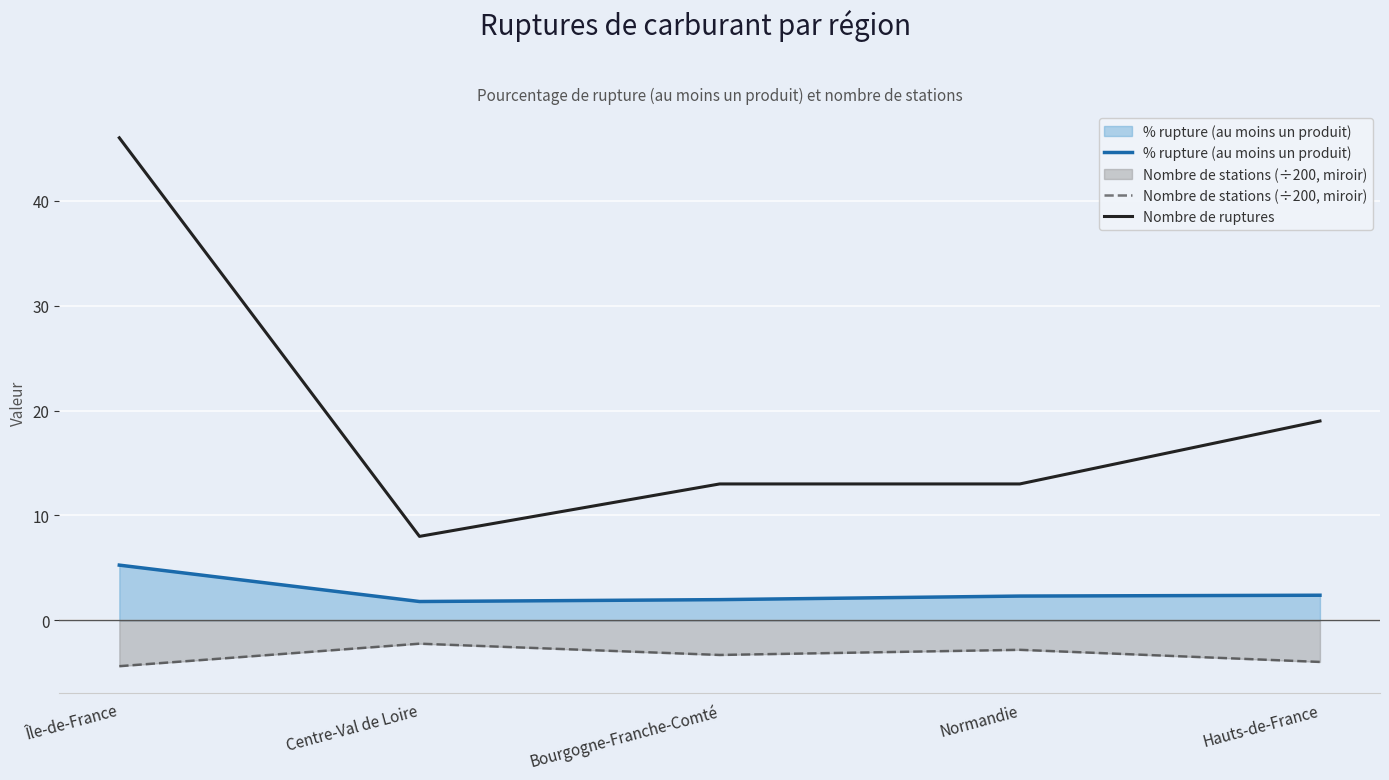

The value of % rupture (au moins un produit) at Normandie is 2.3. True or false?

True